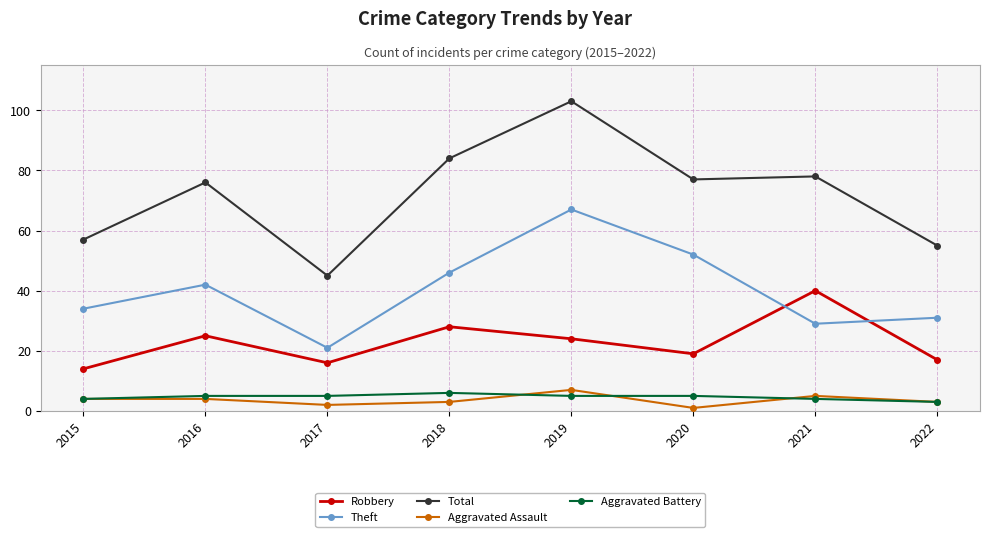

What is the maximum value shown in the chart?

103